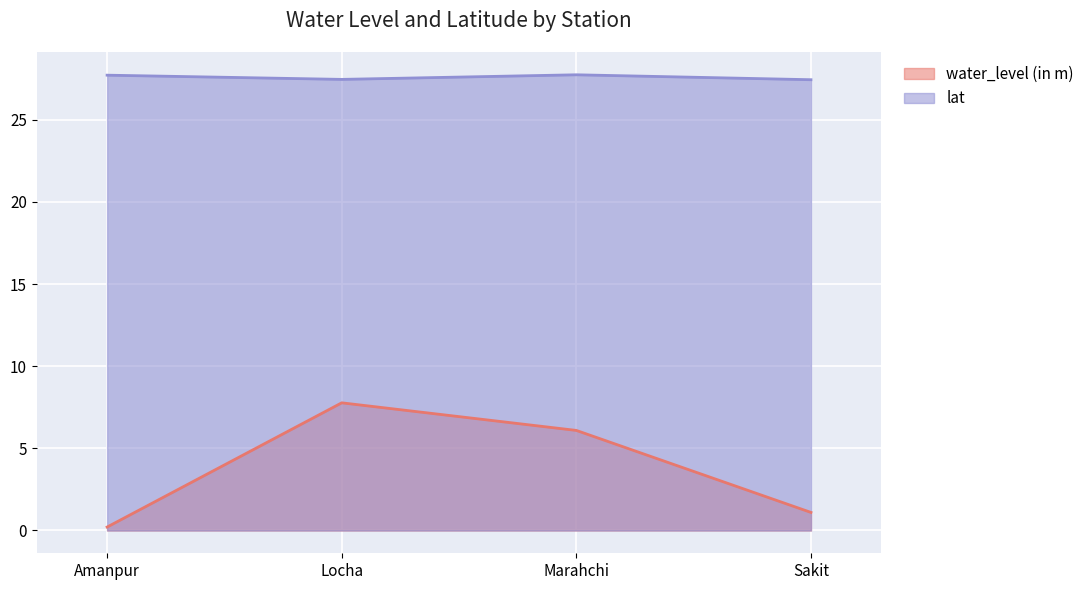

At which category does the chart reach its minimum across all series?

Amanpur